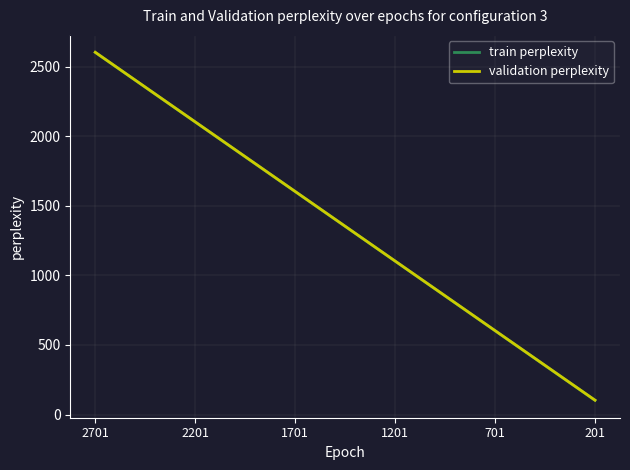

What are all the series names shown in the legend?

train perplexity, validation perplexity